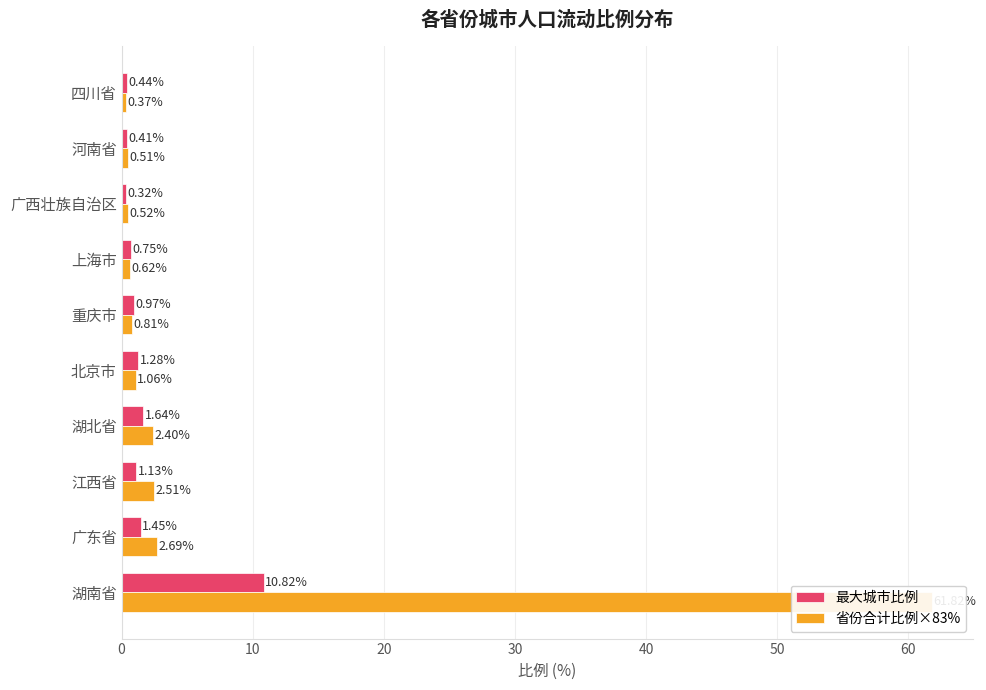

Read the 省份合计比例×83% value at 河南省.

0.5